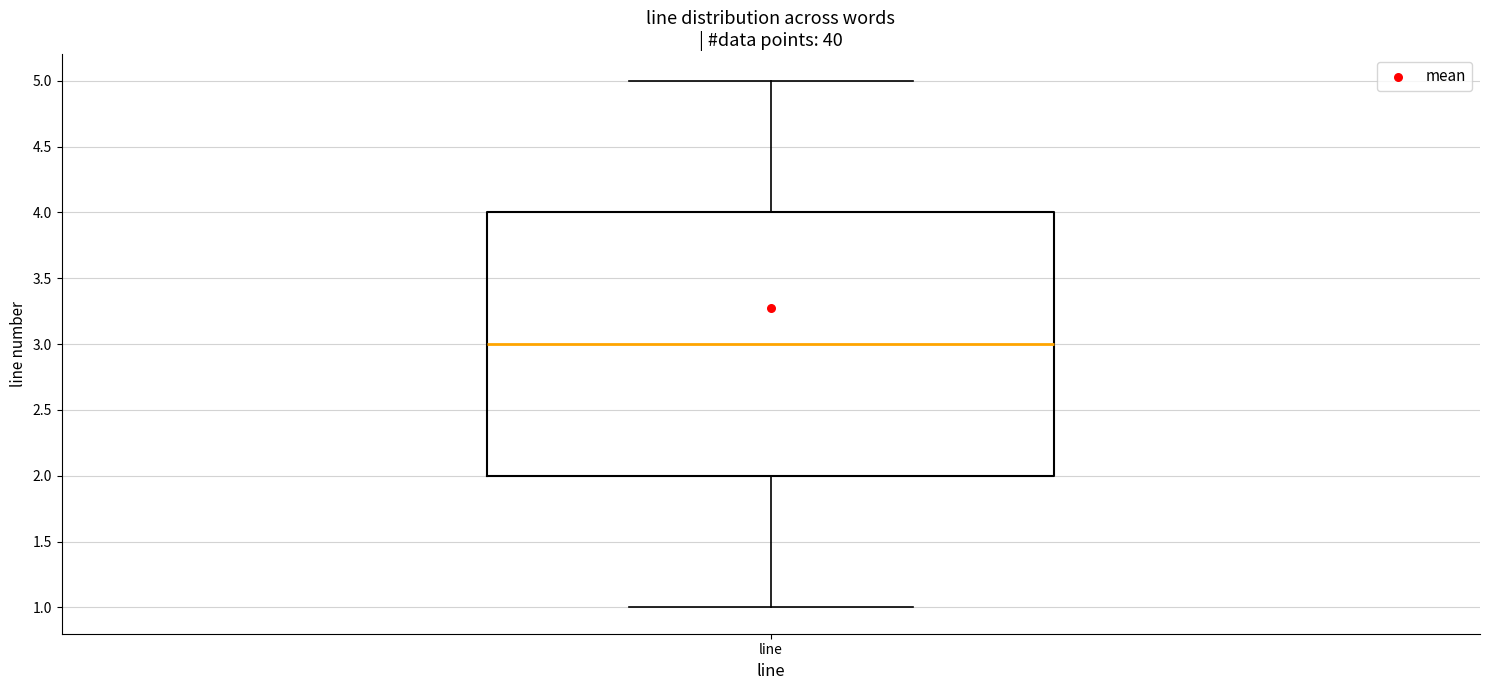

Where does the upper whisker of the box for line end on the y-axis? The values are not printed on the chart, so give them approximately, as read against the axis.

5